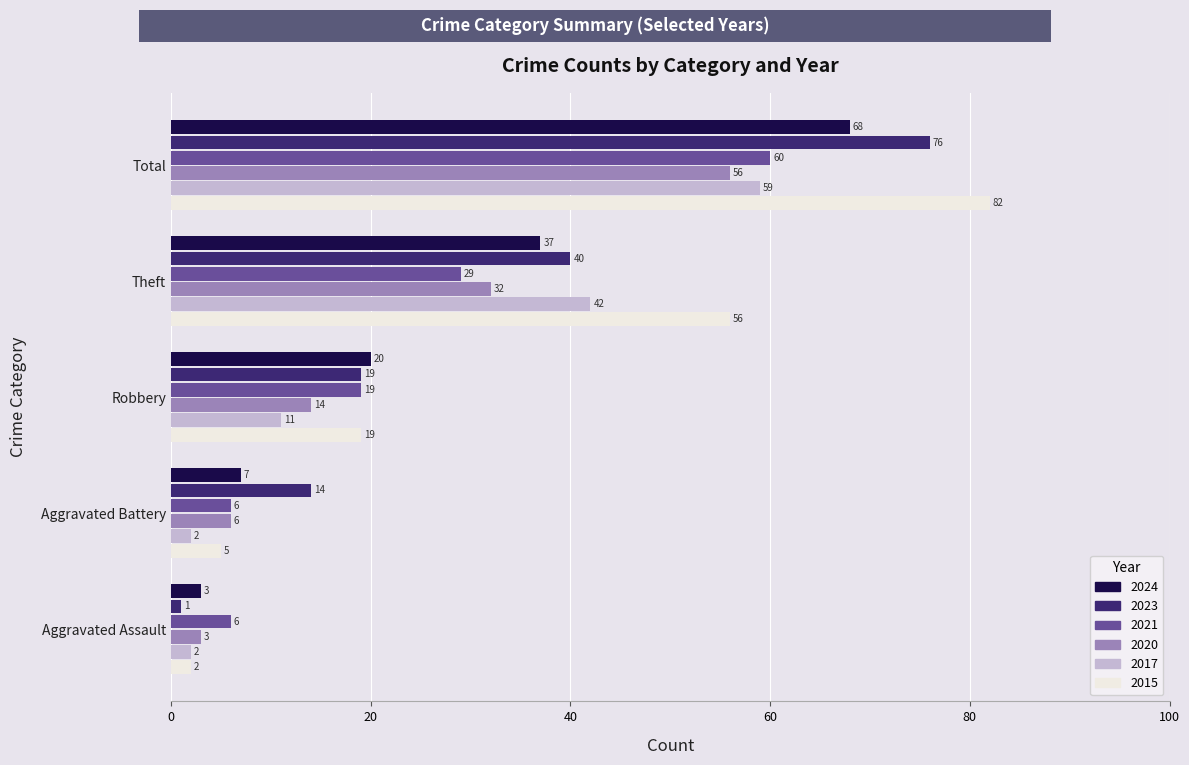

At which label is 2020 closest to 29?

Theft